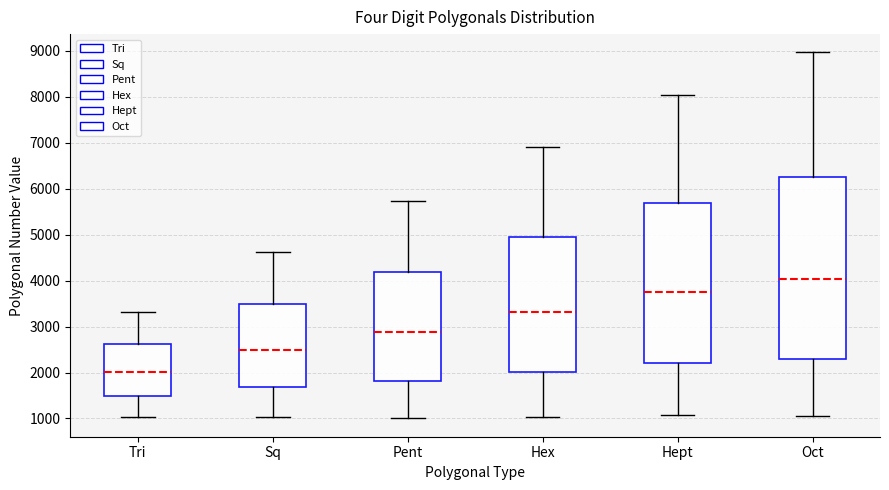

Where is the lower edge of the box for Tri on the y-axis? The values are not printed on the chart, so give them approximately, as read against the axis.

1500